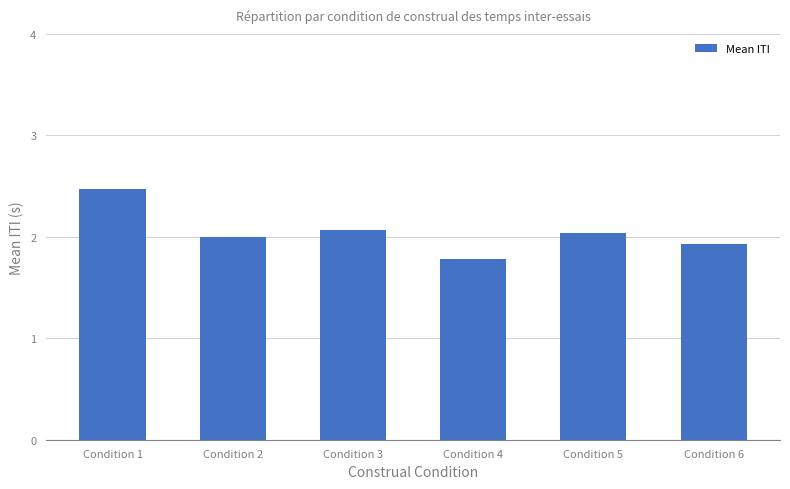

What is the ratio of the value at Condition 1 to the value at Condition 6?

1.3